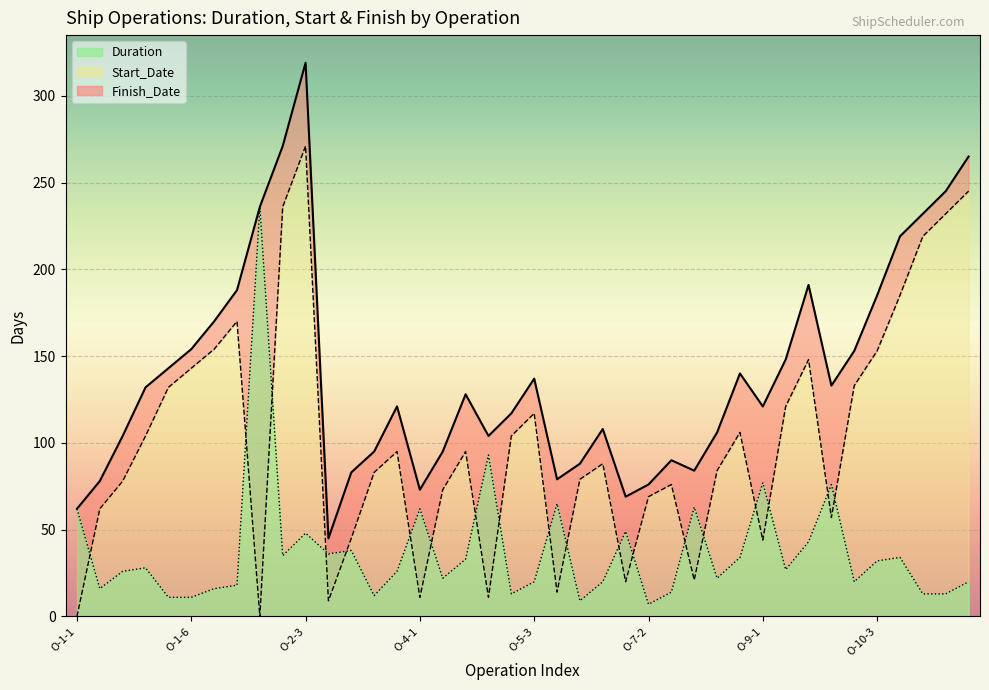

What are all the series names shown in the legend?

Duration, Start_Date, Finish_Date